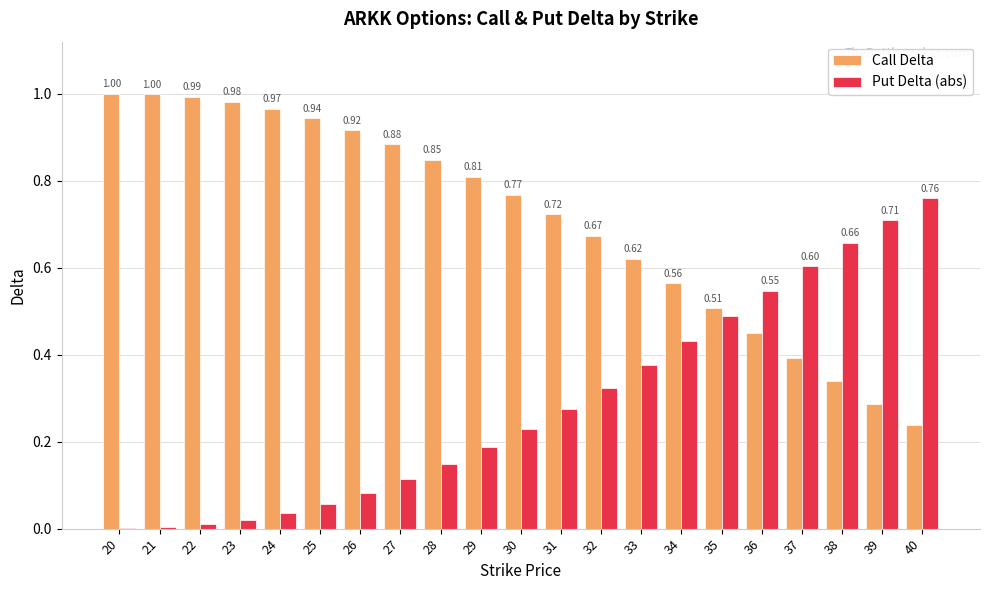

Which series changed the most between 21 and 32?

Call Delta